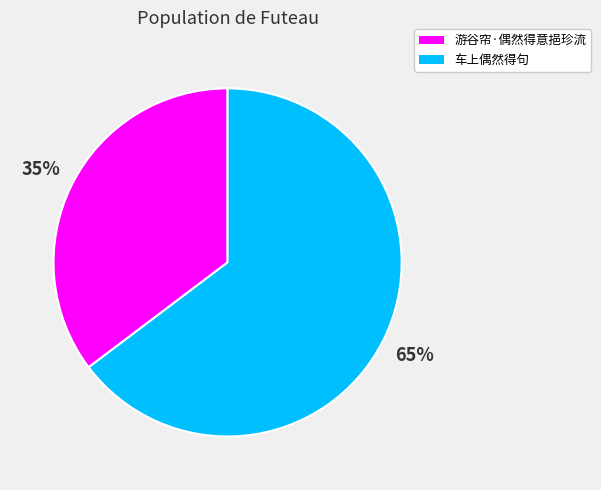

Rank the categories by value from lowest to highest.

游谷帘·偶然得意挹珍流, 车上偶然得句